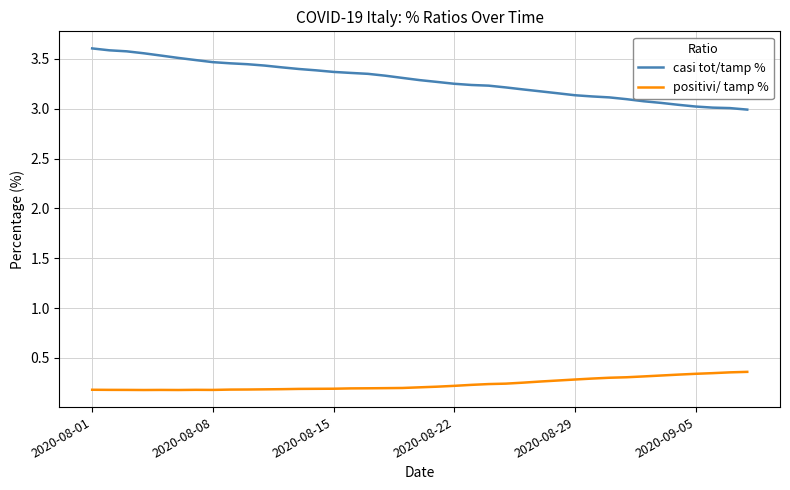

What is the difference between the maximum and minimum values in the casi tot/tamp % series?

0.6